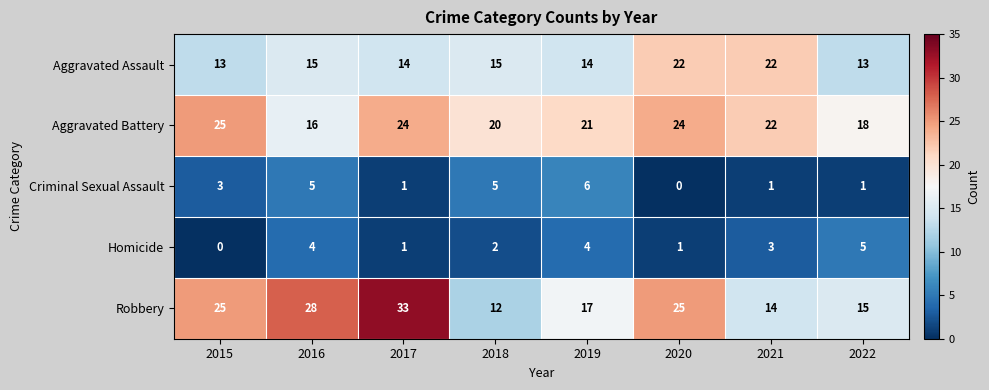

What value does the Homicide series have at 2021?

3